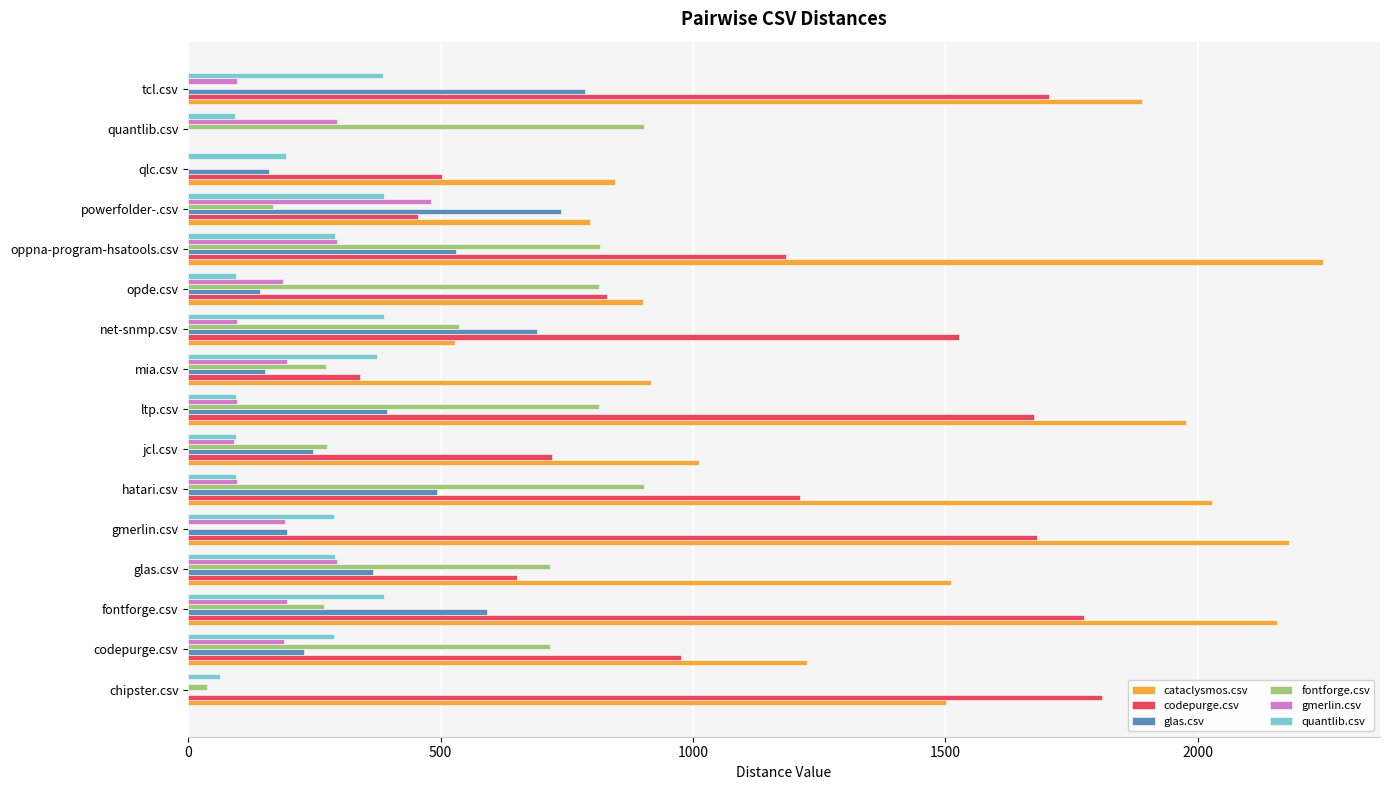

What is the average value of the quantlib.csv series?

238.6